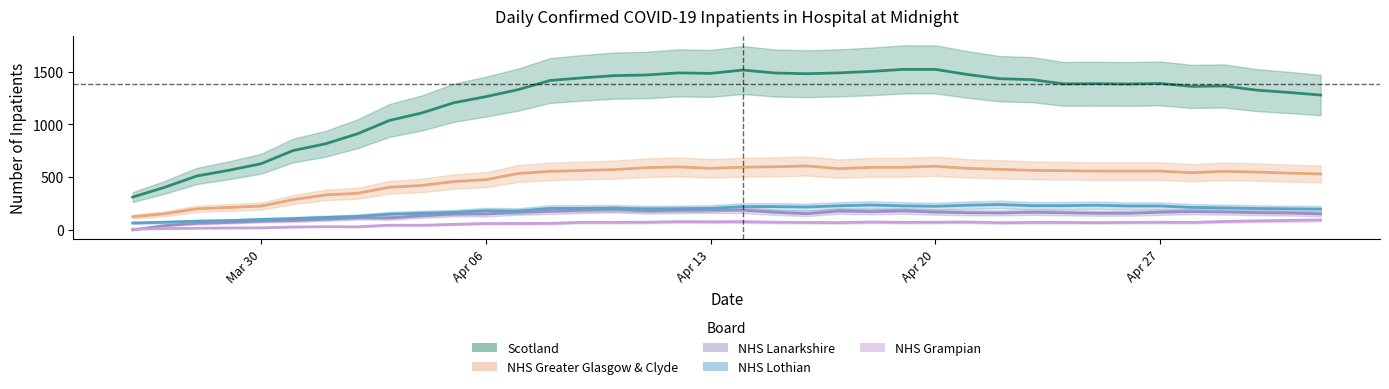

What value does the NHS Lanarkshire series have at 2020-03-28, to the nearest 5?

60